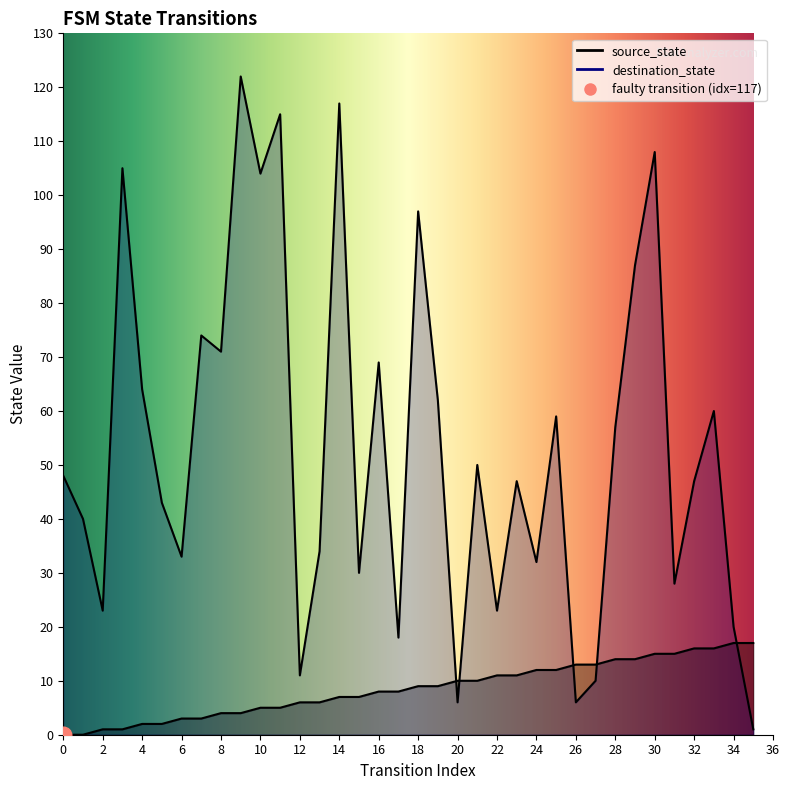

What is the difference between the source_state values at 13 and 22?

5